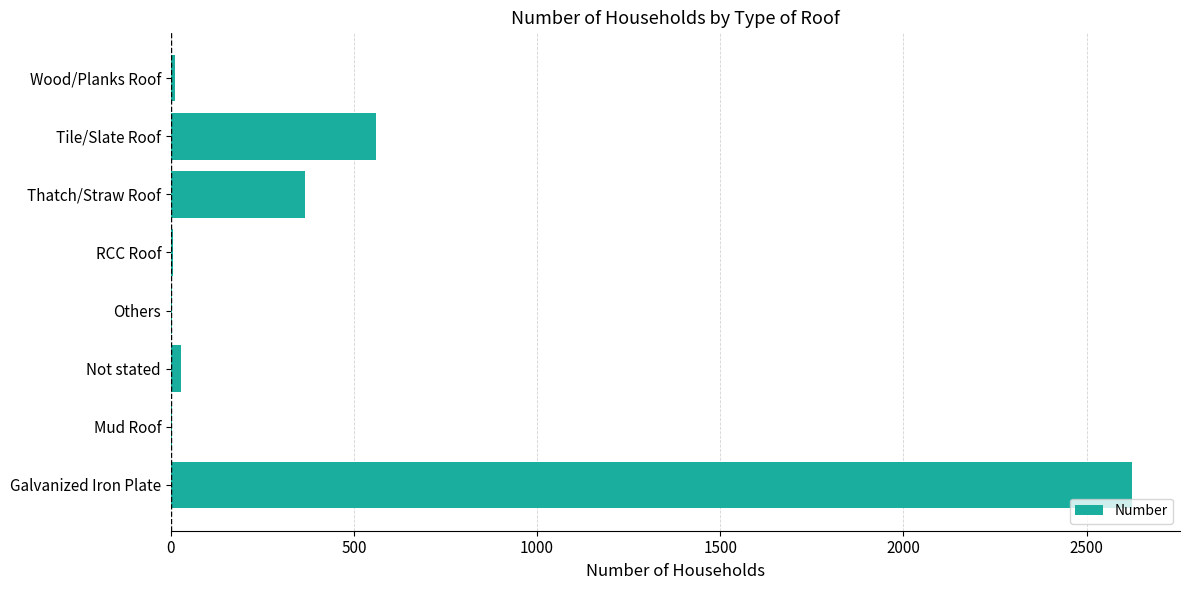

What is the greatest value displayed?

2624